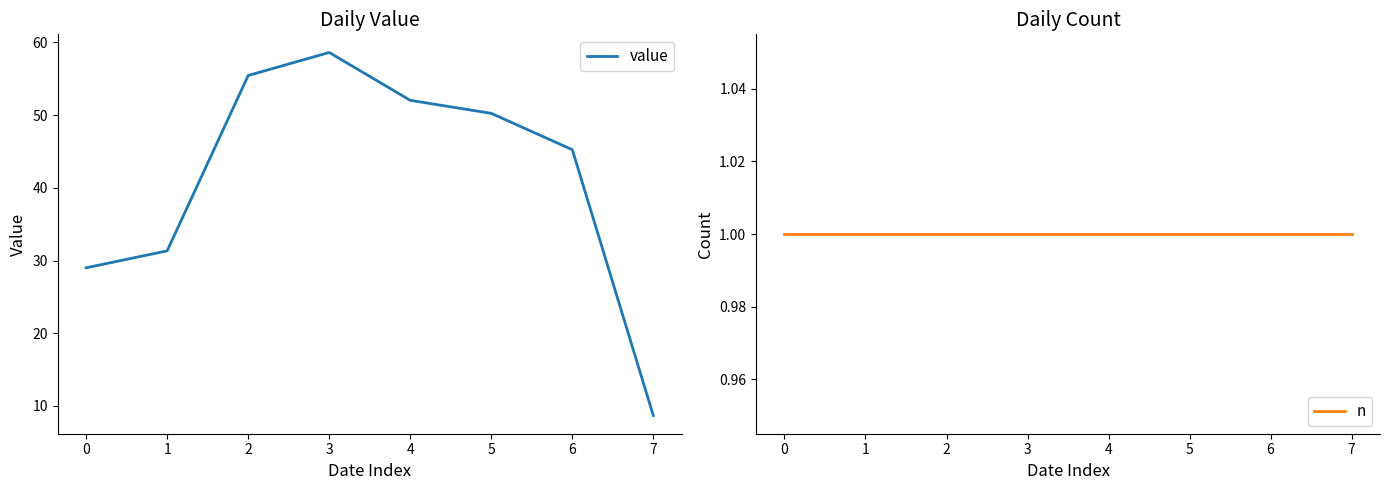

Reading left to right, transcribe all the data shown in this chart.

value: 29.0	31.3	55.5	58.6	52.0	50.2	45.2	8.7
n: 1.0	1.0	1.0	1.0	1.0	1.0	1.0	1.0